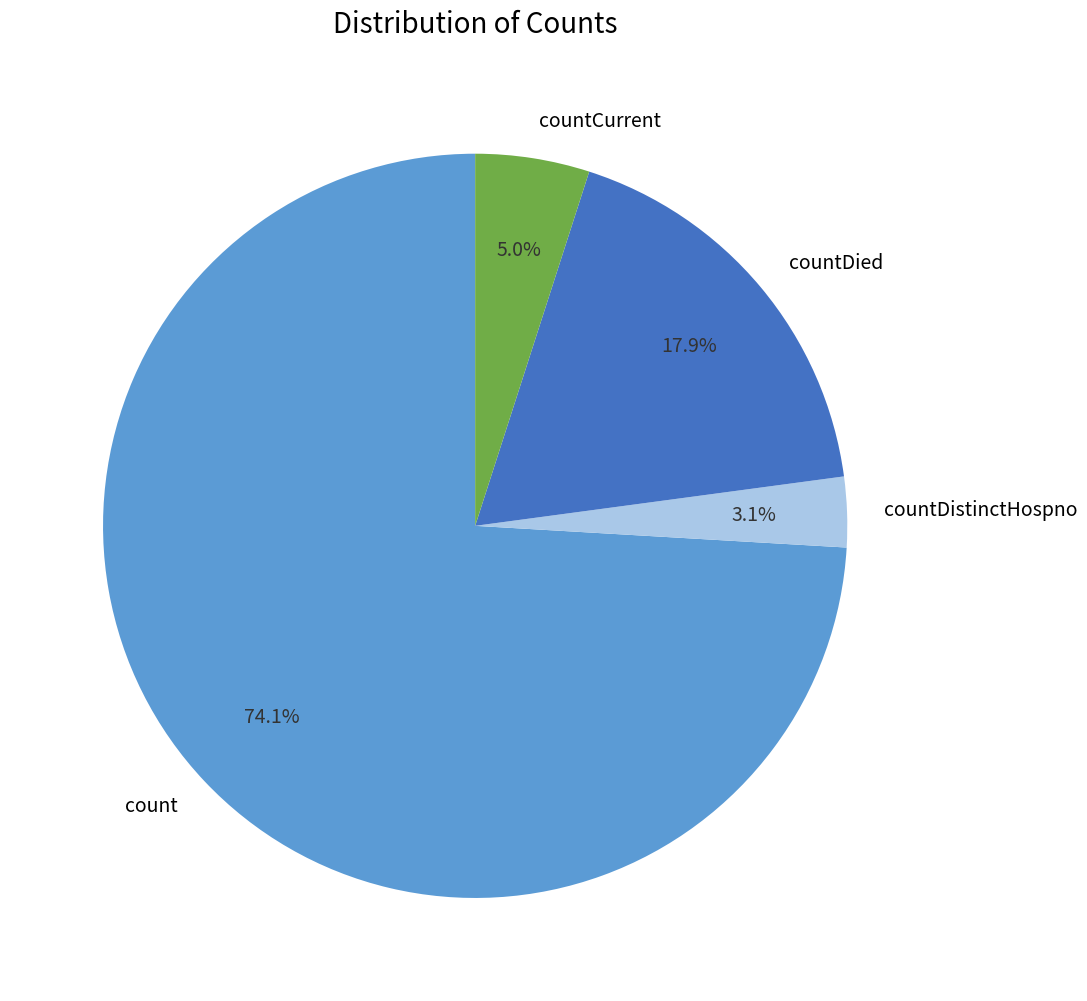

What percentage is the countCurrent slice, to the nearest percent?

5%